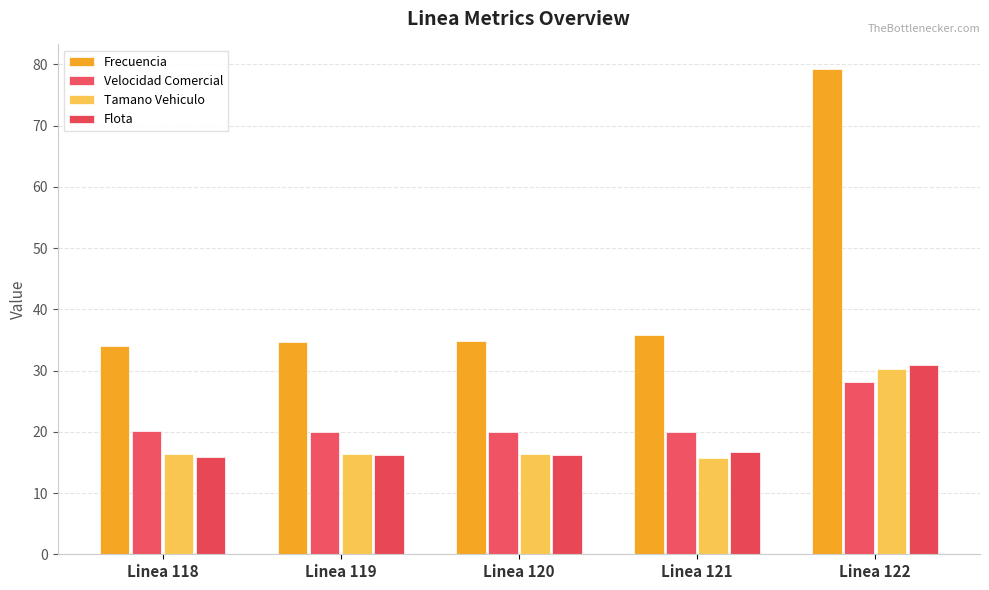

How many bars are there in each group?

4